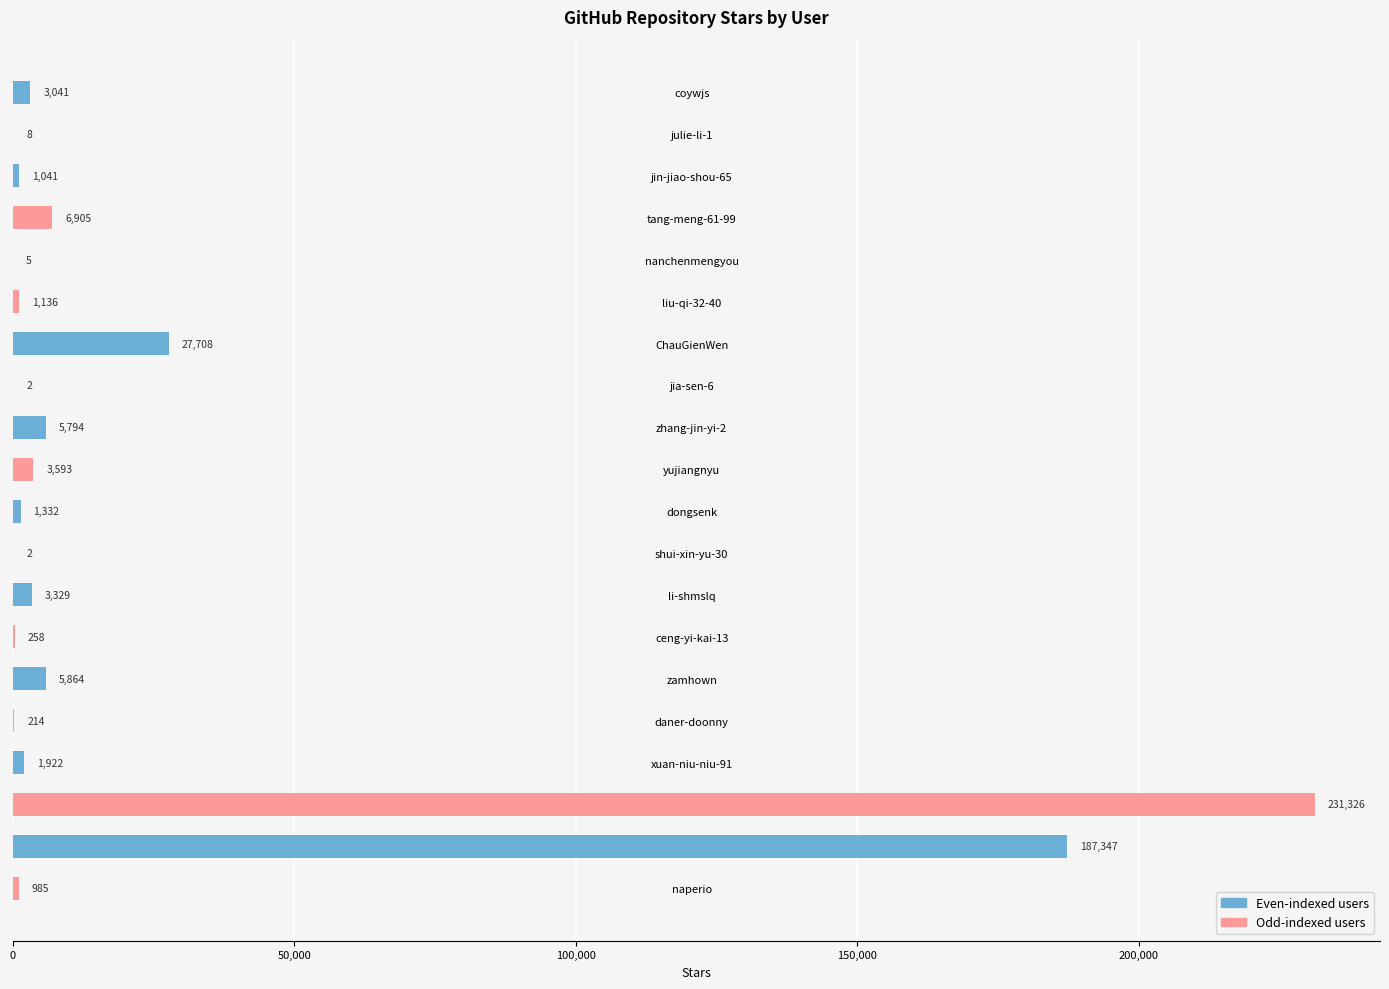

Count the number of categories in the chart.

20